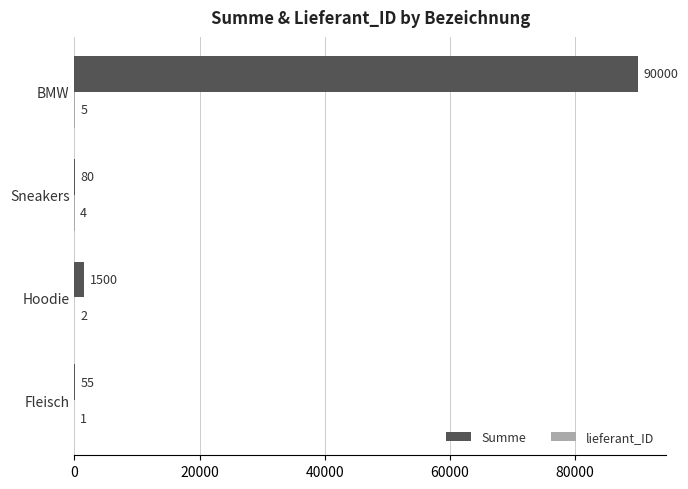

Which series has the largest total across all categories?

Summe